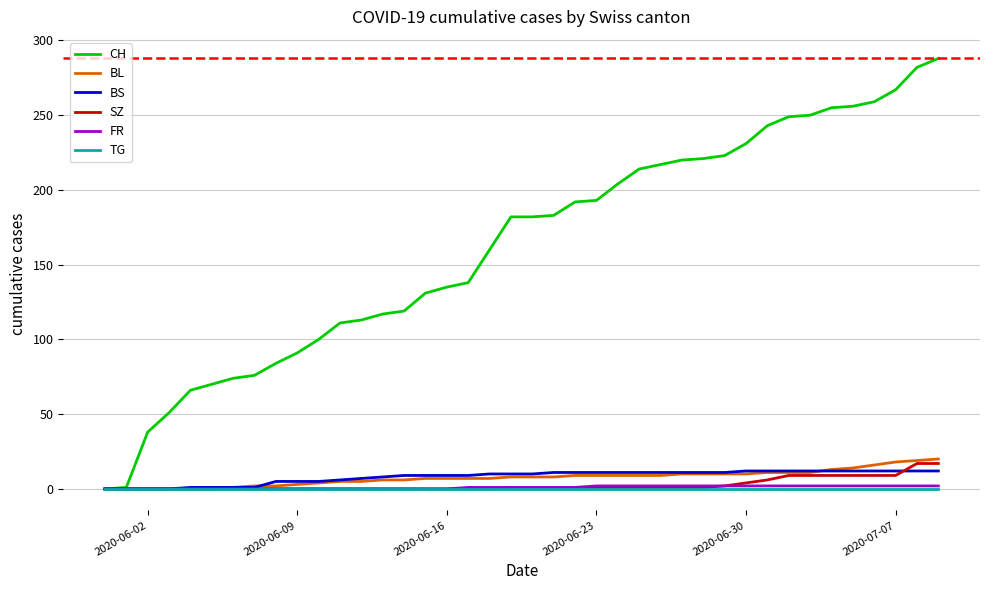

Which series has the widest spread of values?

CH